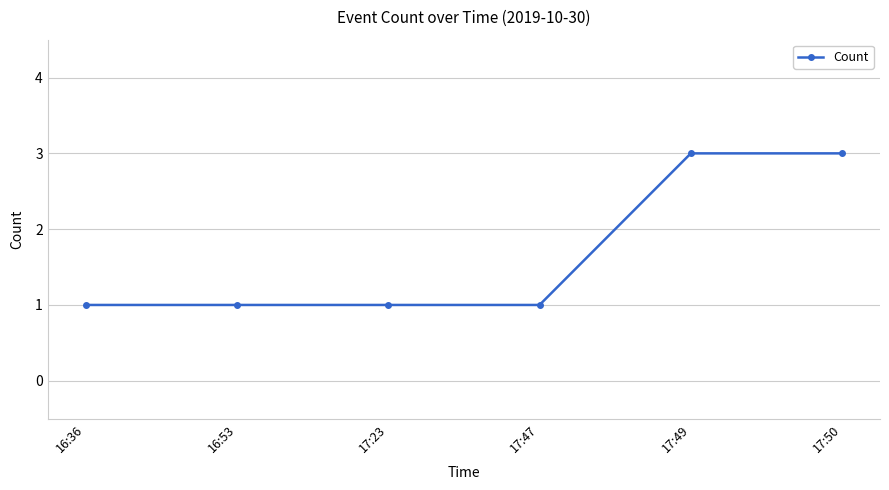

What is the difference between the maximum and minimum values?

2